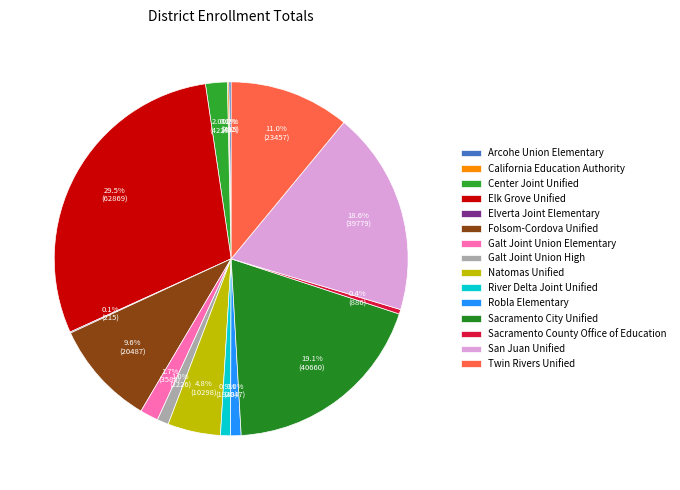

How many slices are in this pie chart?

15